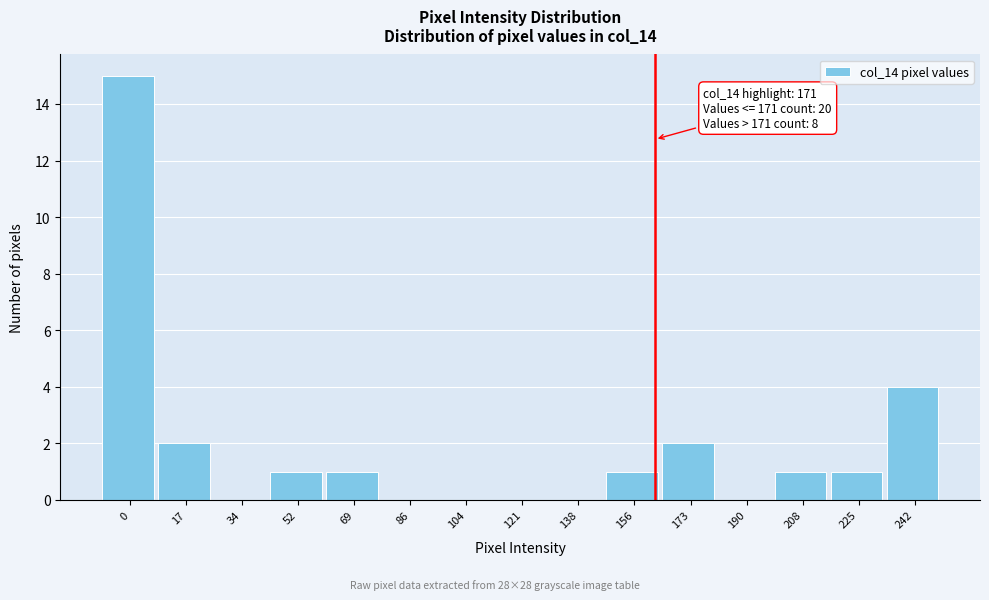

Reading left to right, extract all data points from this chart.

0=15	17=2	34=0	52=1	69=1	86=0	104=0	121=0	138=0	156=1	173=2	190=0	208=1	225=1	242=4